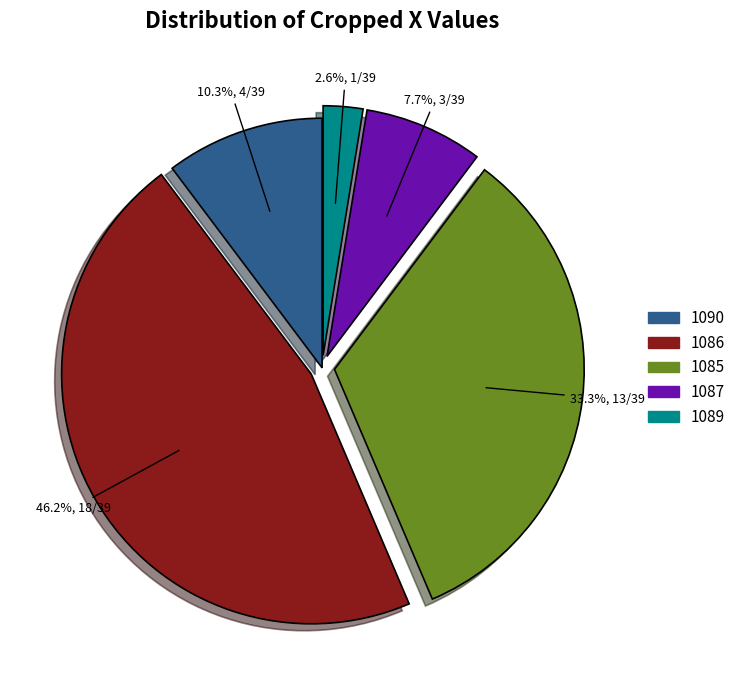

What is the ratio of the value at 1090 to the value at 1089?

4.0